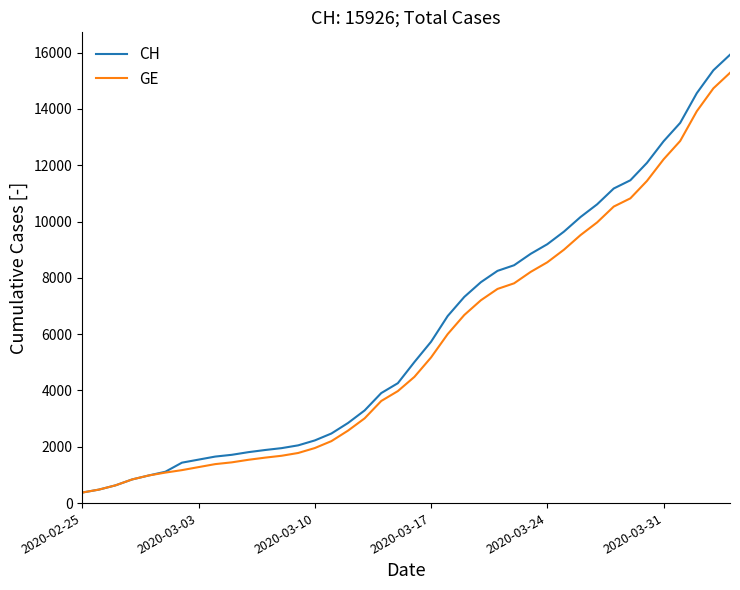

What is the difference between the maximum and second lowest values in the CH series?

15447